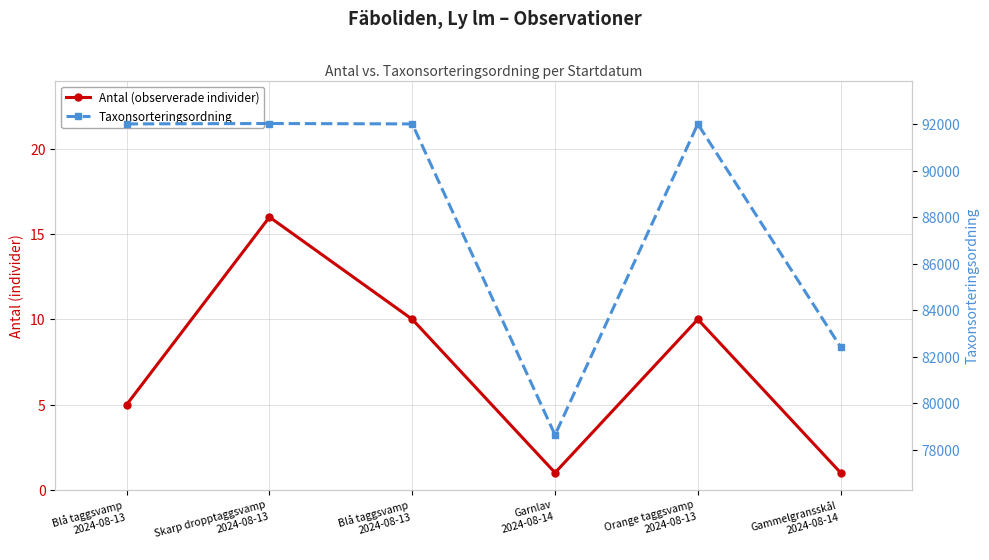

Which series changed the most between Blå taggsvamp
2024-08-13 and Garnlav
2024-08-14?

Taxonsorteringsordning